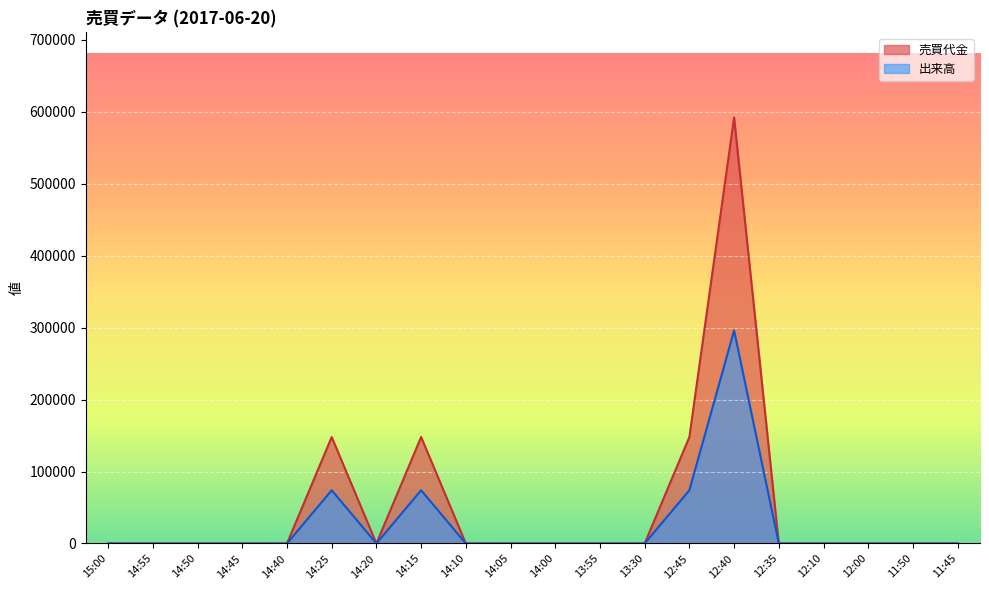

In 売買代金, how many points are lower than both neighbors (excluding endpoints)?

1